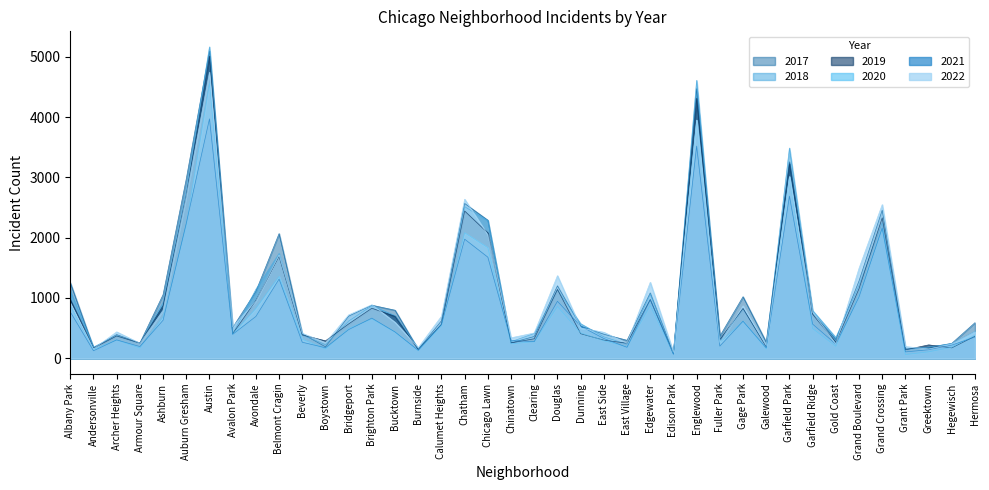

The 2020 series shows 586 at Avalon Park. True or false?

False